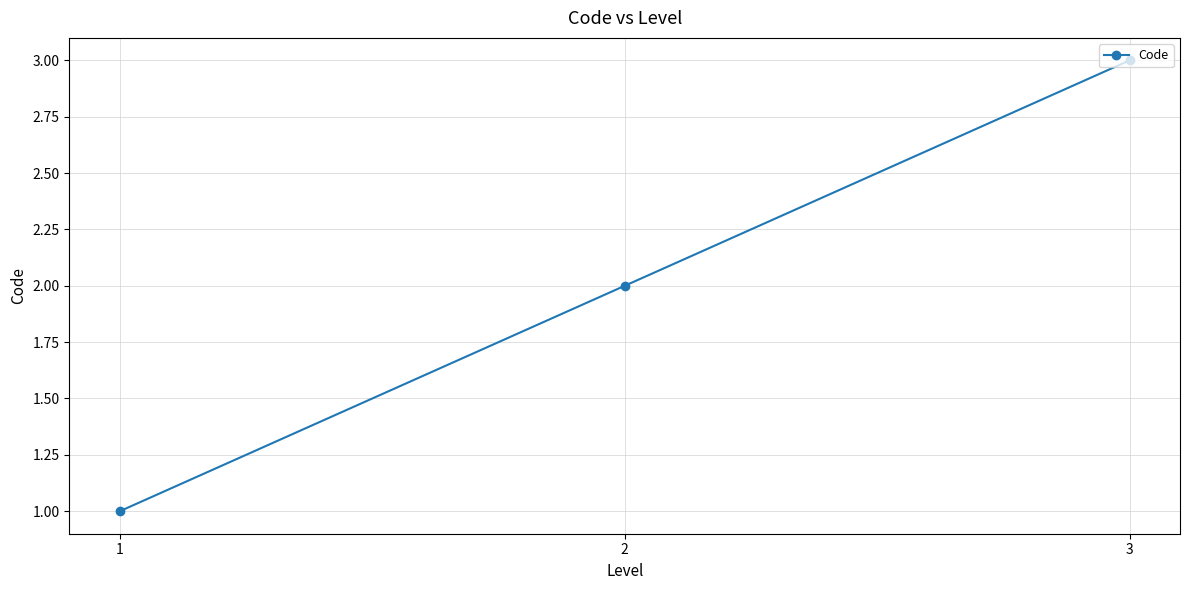

The value at 1 is 1. True or false?

True